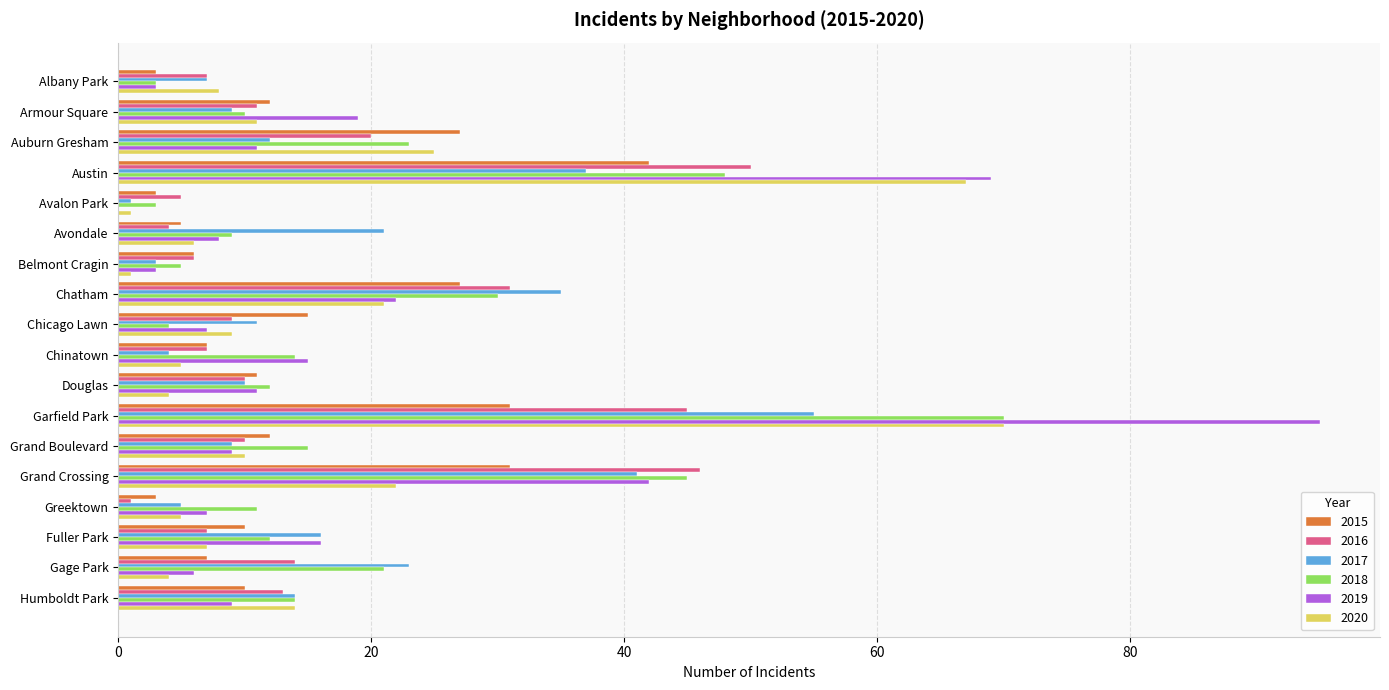

At which category is the sum across all series the highest?

Garfield Park